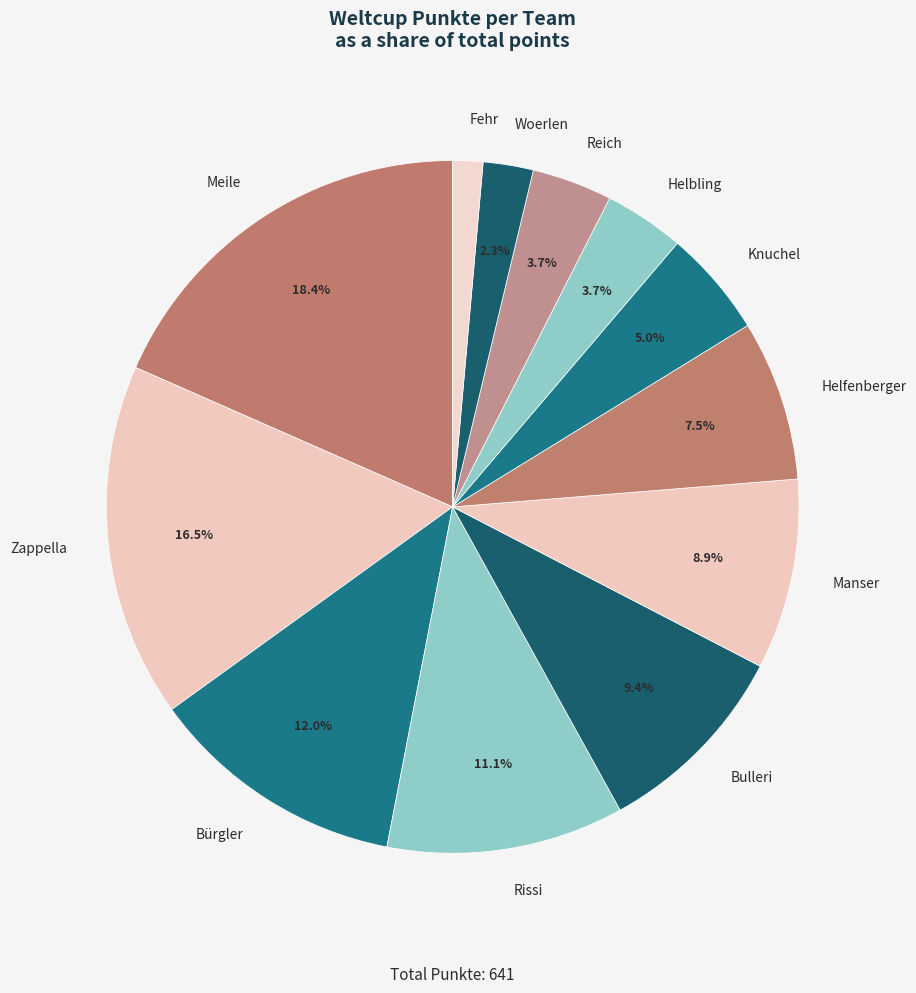

Is Woerlen the majority of the pie?

No